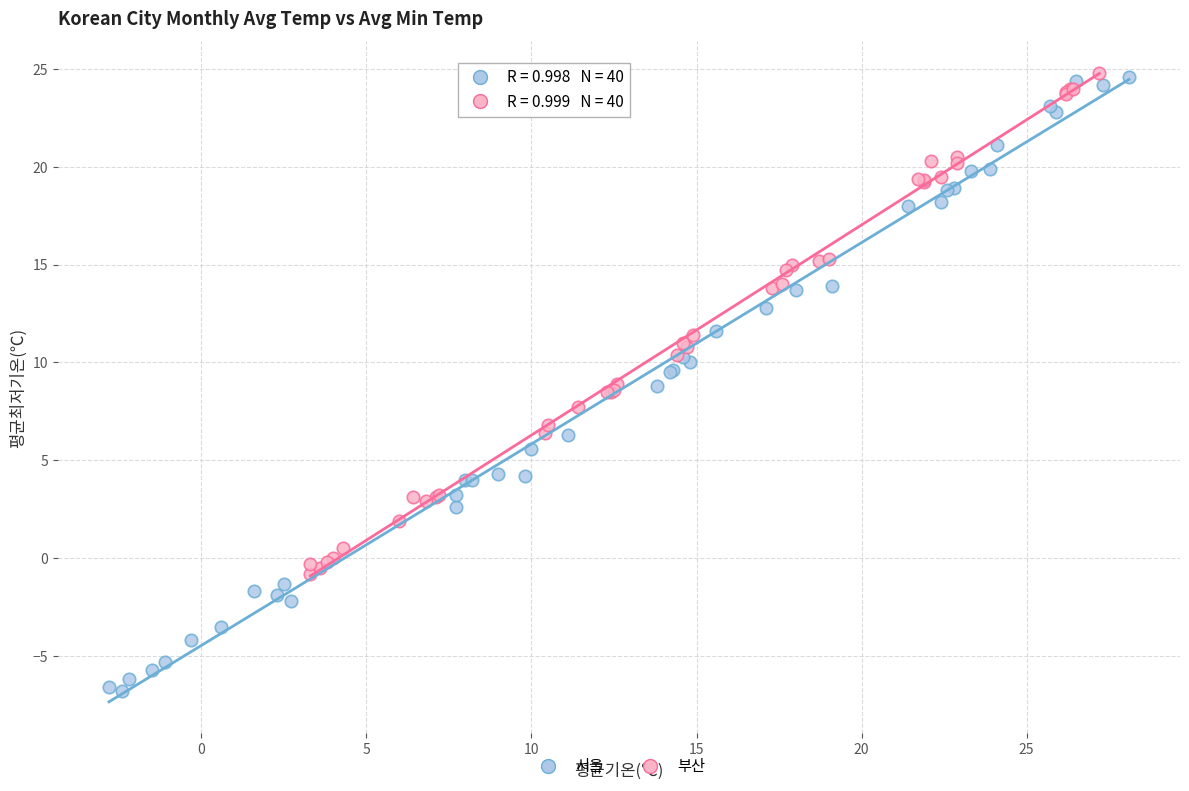

Which series has the largest Y range (max minus min)?

서울